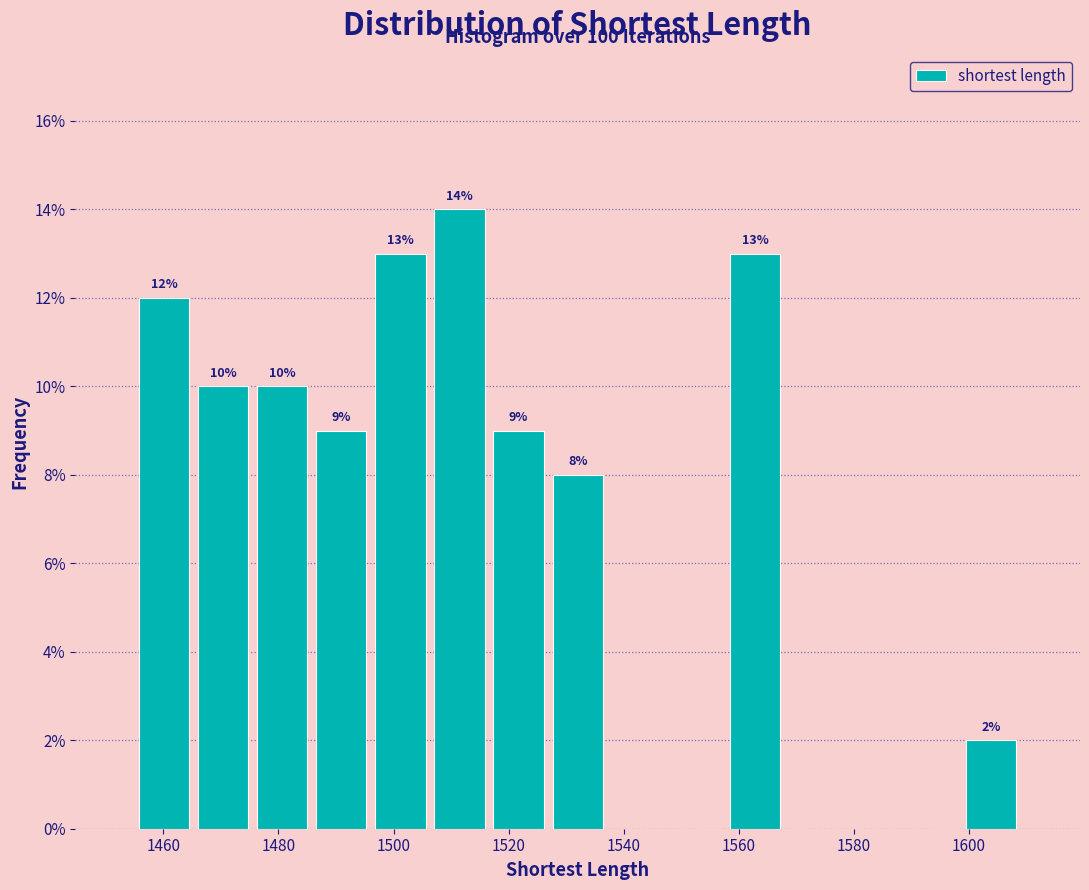

Over which range of the x-axis is the bar tallest?

1506 to 1516